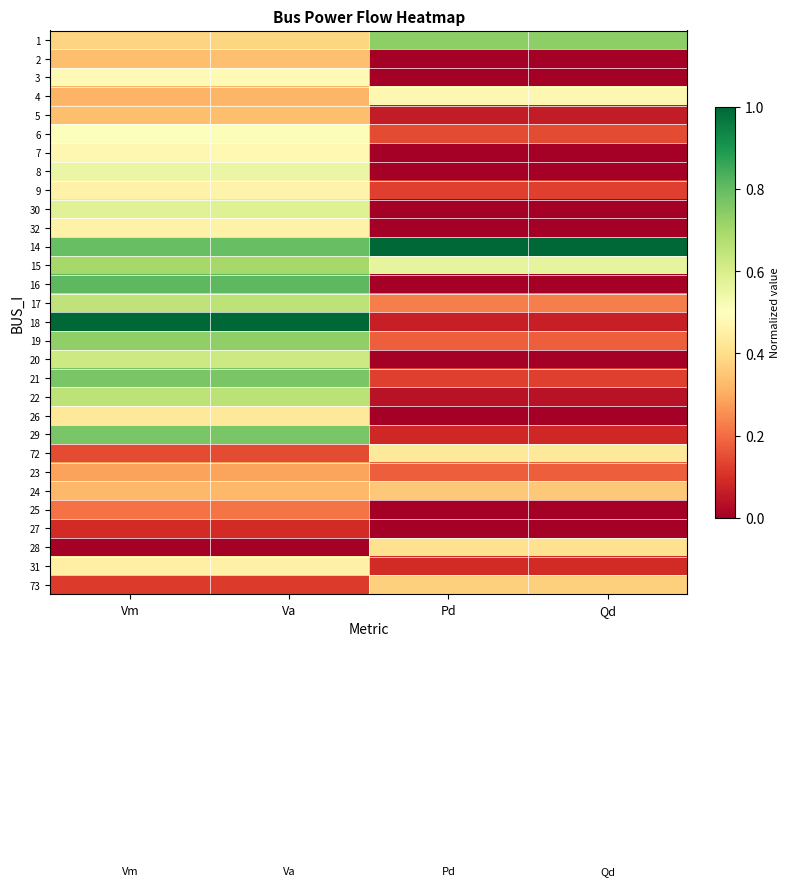

At how many categories does at least one series exceed 0?

4